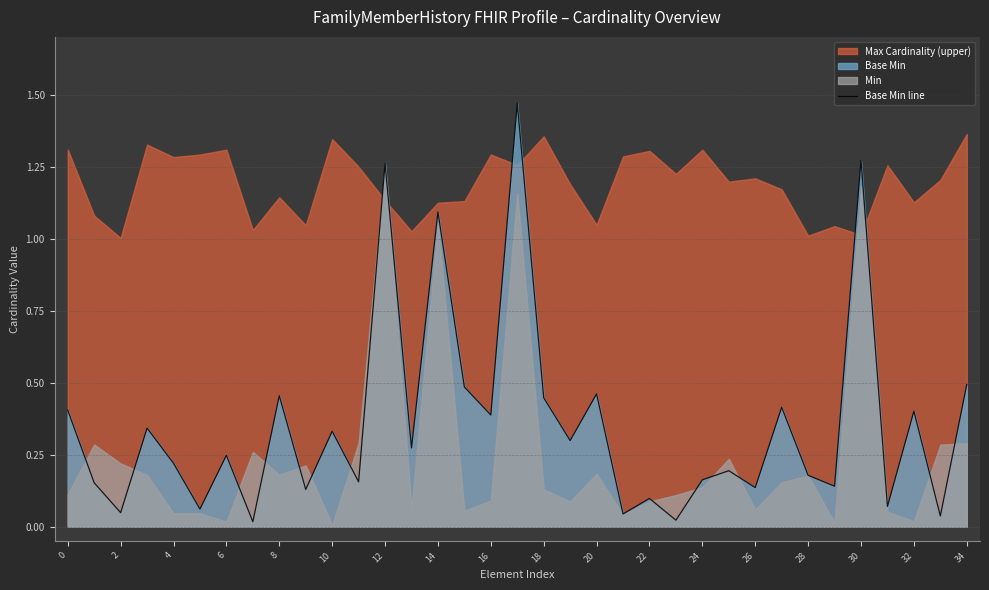

Is it true that the value at 20 is 0.5?

True